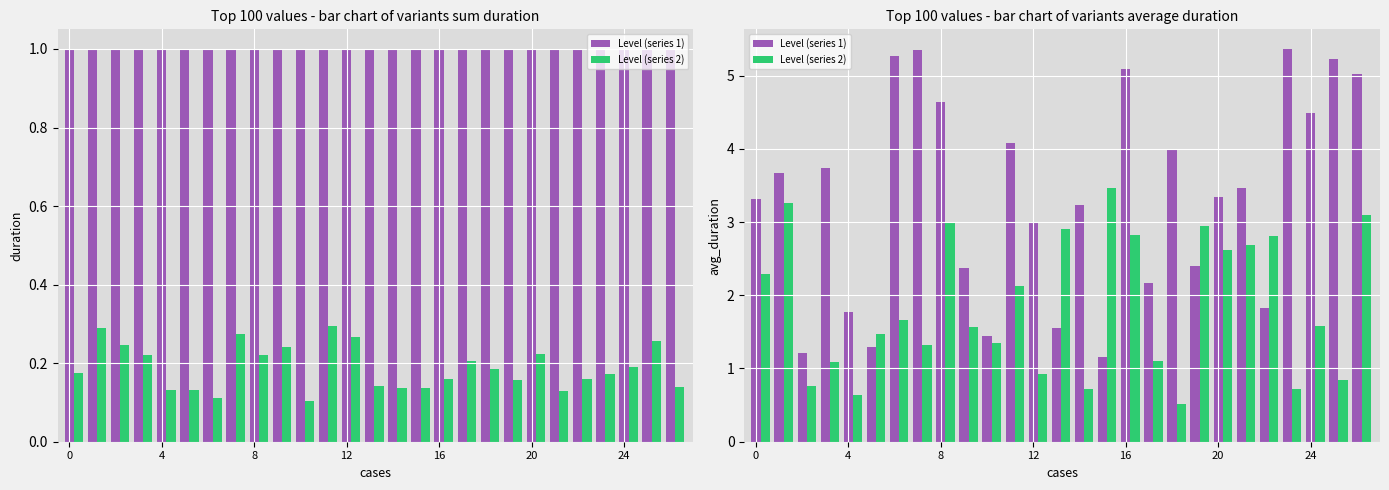

Does the chart contain stacked bars?

No